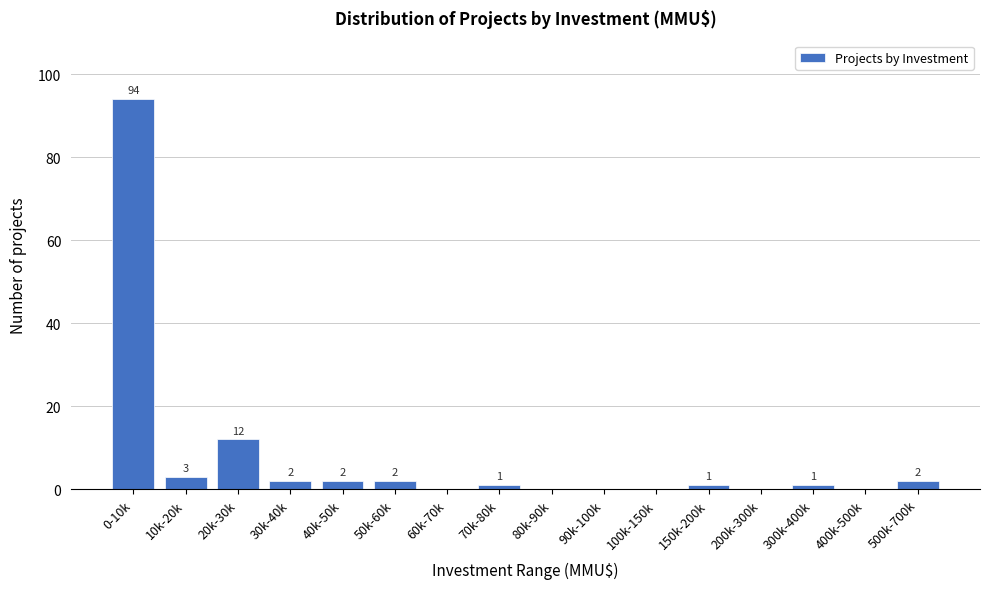

Reading left to right, list all the values displayed in this chart.

0-10k=94	10k-20k=3	20k-30k=12	30k-40k=2	40k-50k=2	50k-60k=2	60k-70k=0	70k-80k=1	80k-90k=0	90k-100k=0	100k-150k=0	150k-200k=1	200k-300k=0	300k-400k=1	400k-500k=0	500k-700k=2